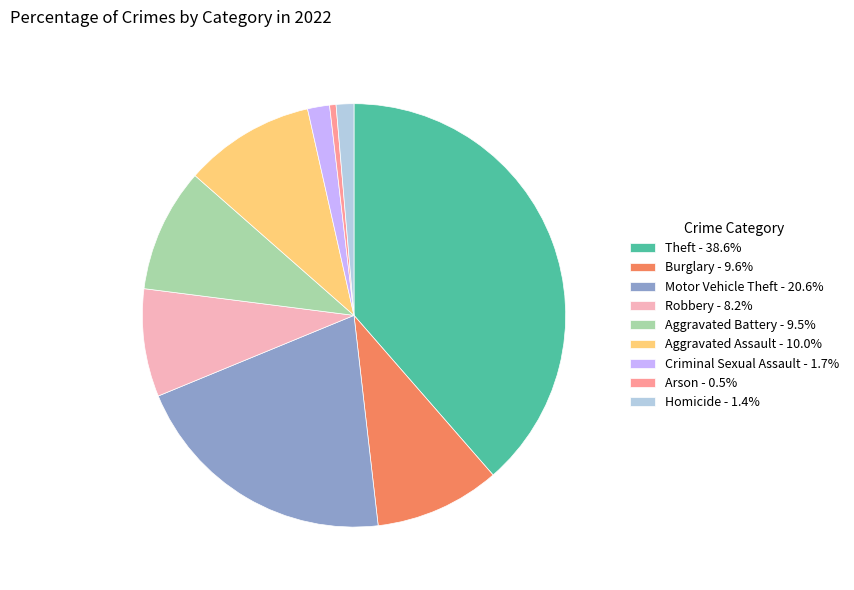

Do Motor Vehicle Theft - 20.6% and Arson - 0.5% together represent more than half of the pie?

No